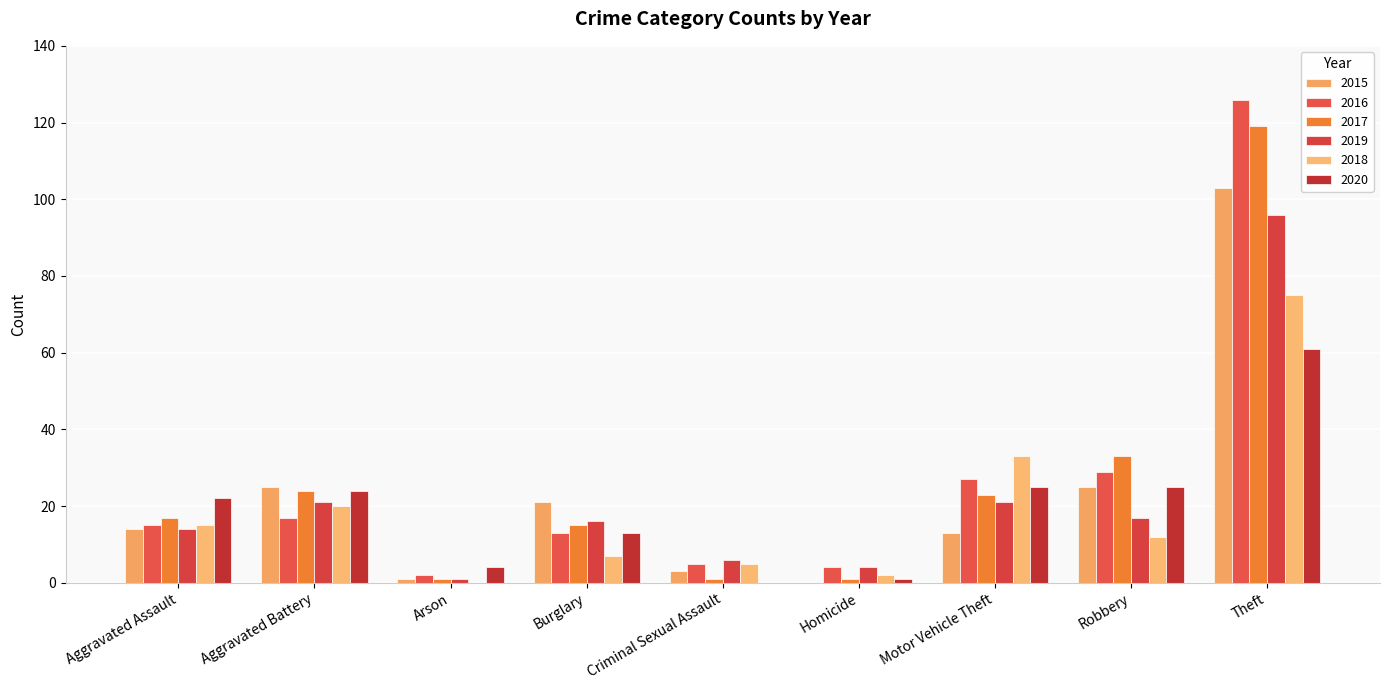

Reading right to left, list all the values displayed in this chart.

2015: Theft=103	Robbery=25	Motor Vehicle Theft=13	Homicide=0	Criminal Sexual Assault=3	Burglary=21	Arson=1	Aggravated Battery=25	Aggravated Assault=14
2016: Theft=126	Robbery=29	Motor Vehicle Theft=27	Homicide=4	Criminal Sexual Assault=5	Burglary=13	Arson=2	Aggravated Battery=17	Aggravated Assault=15
2017: Theft=119	Robbery=33	Motor Vehicle Theft=23	Homicide=1	Criminal Sexual Assault=1	Burglary=15	Arson=1	Aggravated Battery=24	Aggravated Assault=17
2019: Theft=96	Robbery=17	Motor Vehicle Theft=21	Homicide=4	Criminal Sexual Assault=6	Burglary=16	Arson=1	Aggravated Battery=21	Aggravated Assault=14
2018: Theft=75	Robbery=12	Motor Vehicle Theft=33	Homicide=2	Criminal Sexual Assault=5	Burglary=7	Arson=0	Aggravated Battery=20	Aggravated Assault=15
2020: Theft=61	Robbery=25	Motor Vehicle Theft=25	Homicide=1	Criminal Sexual Assault=0	Burglary=13	Arson=4	Aggravated Battery=24	Aggravated Assault=22